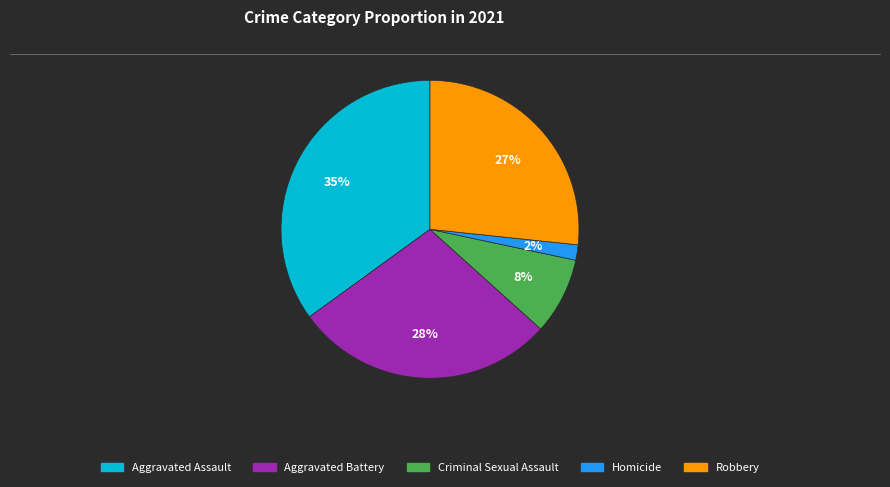

Rank the categories by value from lowest to highest.

Homicide, Criminal Sexual Assault, Robbery, Aggravated Battery, Aggravated Assault